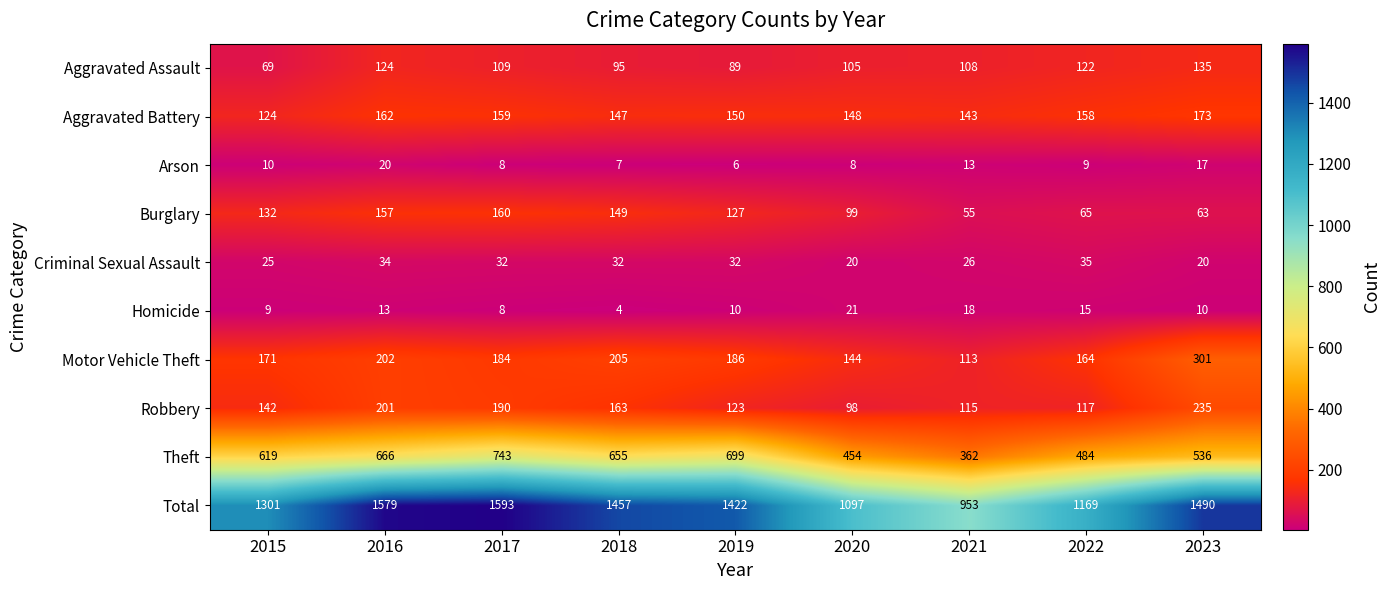

Which category has the highest value in the Total series?

2017